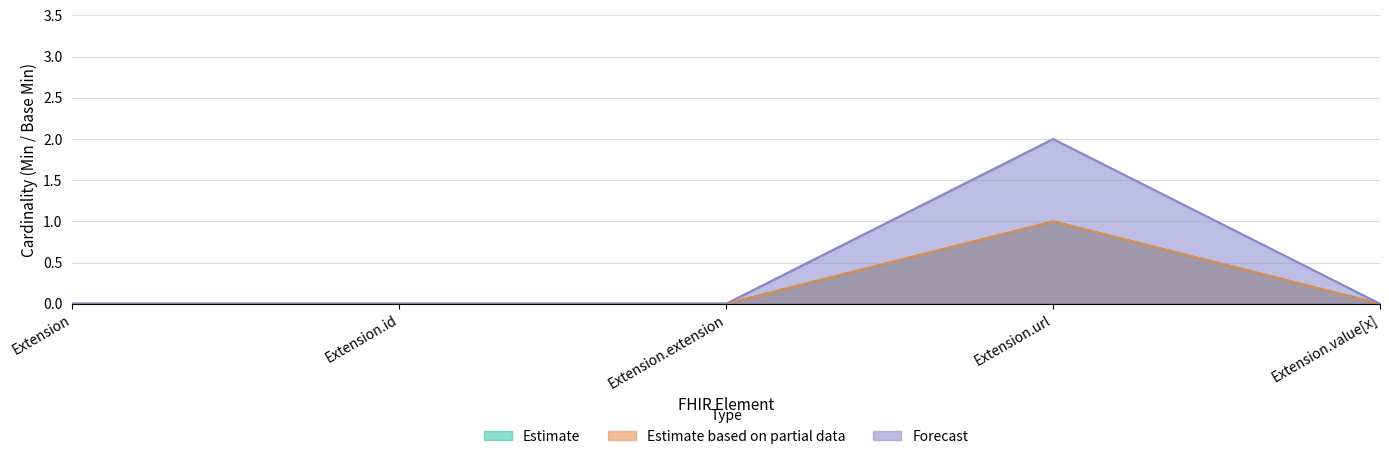

At which label is Forecast closest to 0?

Extension